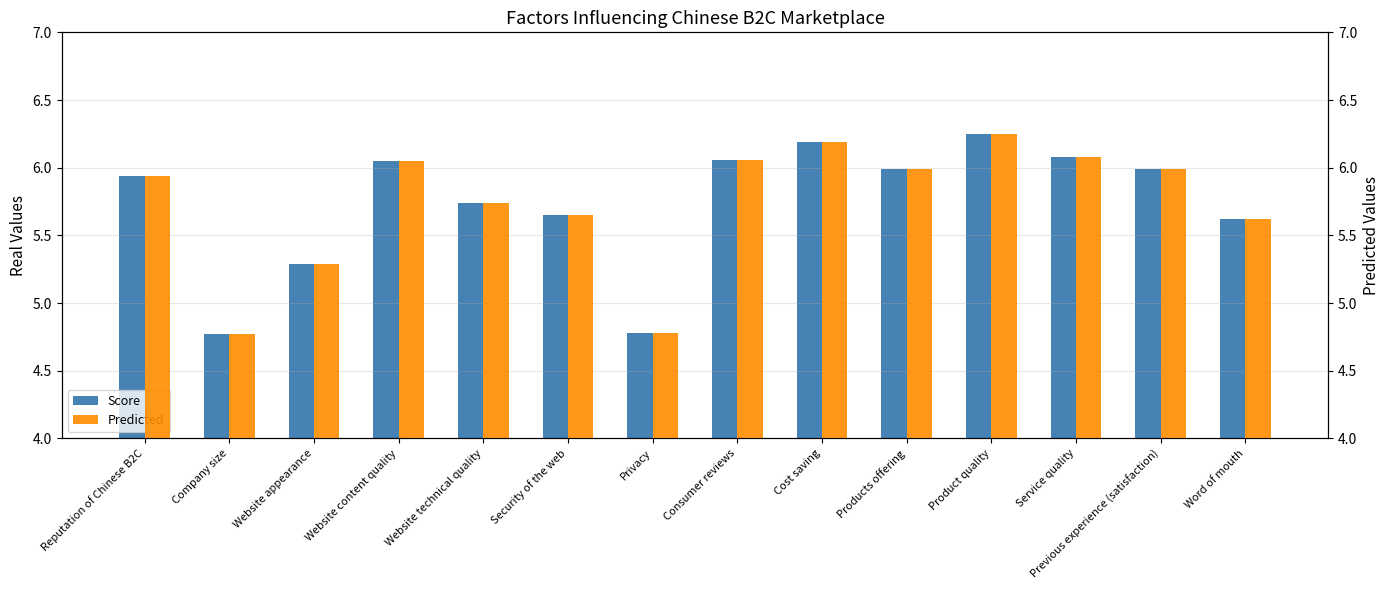

What is the sum of all Predicted values?

80.4